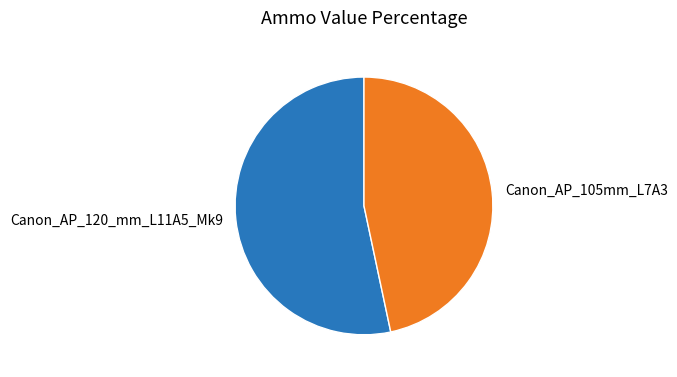

Is it true that Canon_AP_120_mm_L11A5_Mk9 is 60% of the pie?

False